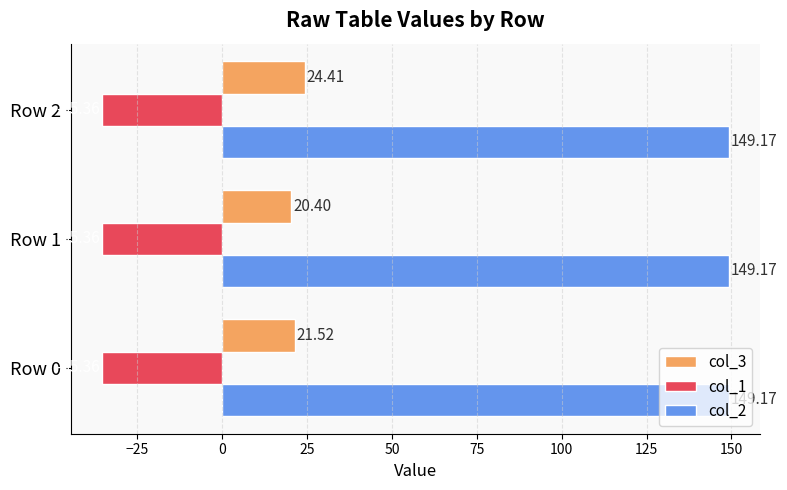

Rank the series at Row 1 from highest to lowest value.

col_2, col_3, col_1